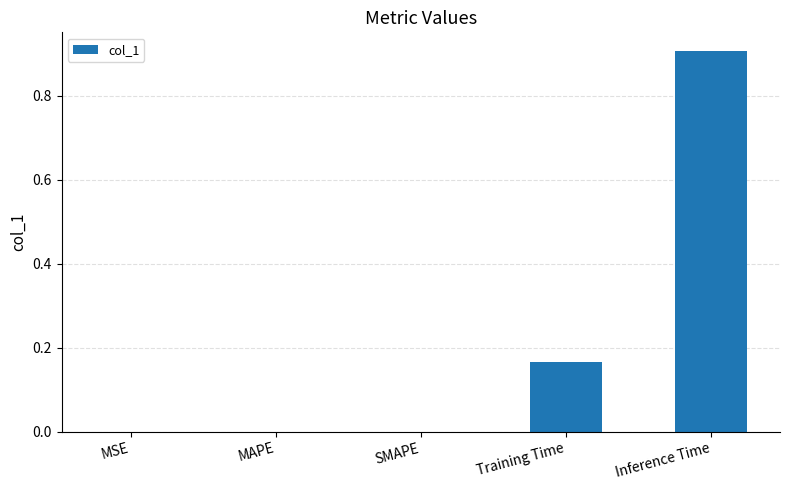

Which has a higher value, SMAPE or Training Time?

Training Time